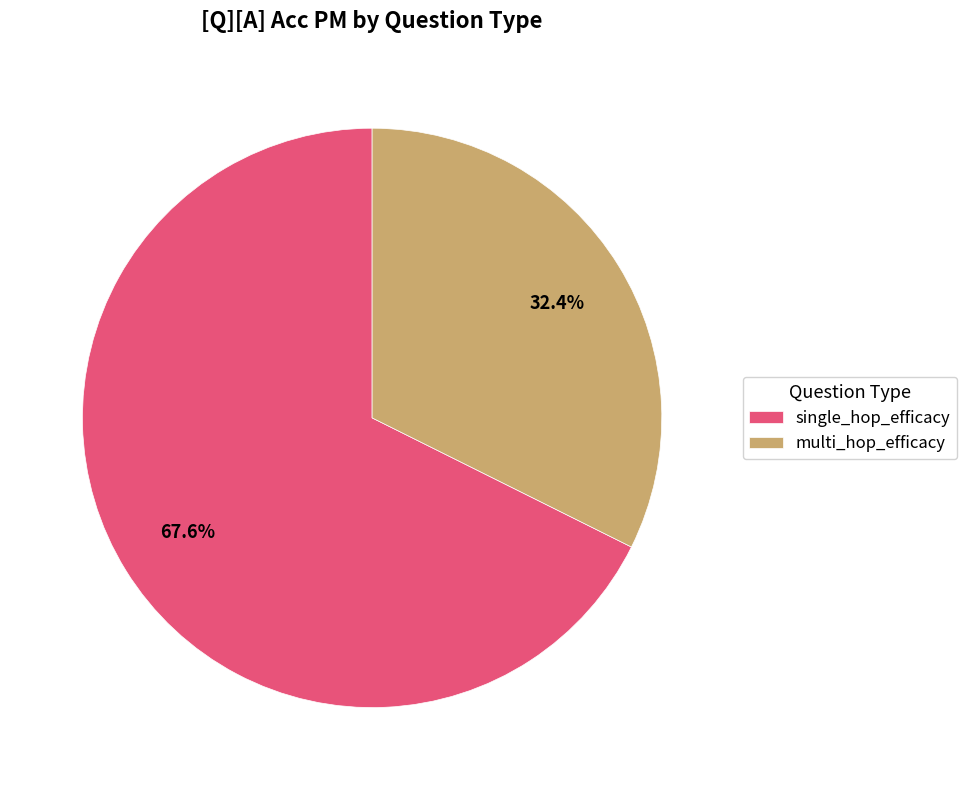

How many segments does this pie chart have?

2